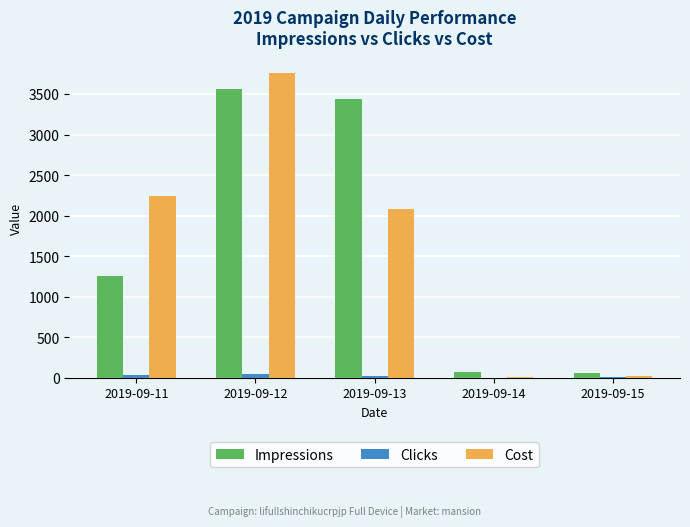

Is the value of Impressions at 2019-09-14 greater than the value of Cost at 2019-09-11?

No